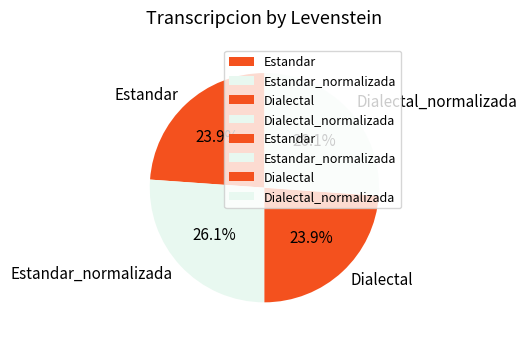

To the nearest percent, what is the average slice percentage?

25%